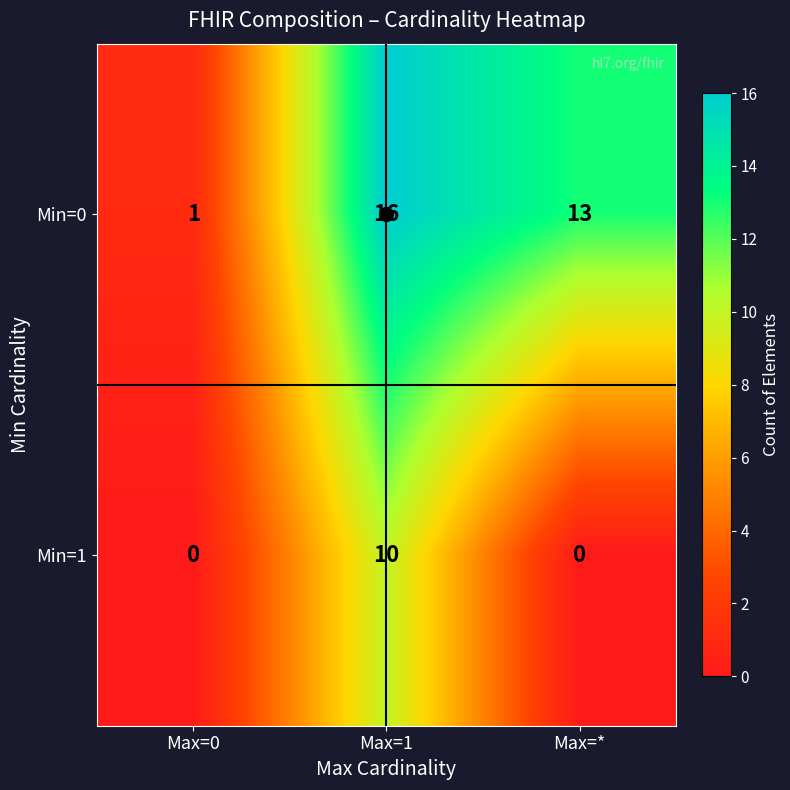

How many distinct data groups are displayed?

2